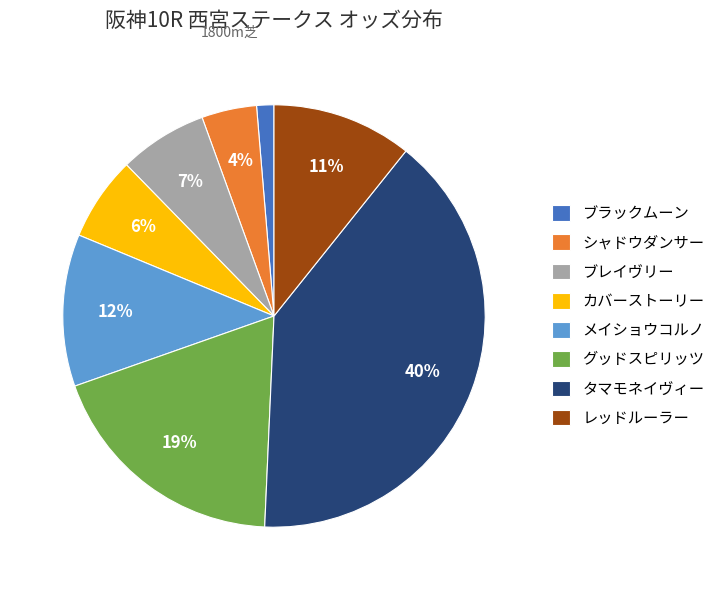

Is グッドスピリッツ the majority of the pie?

No